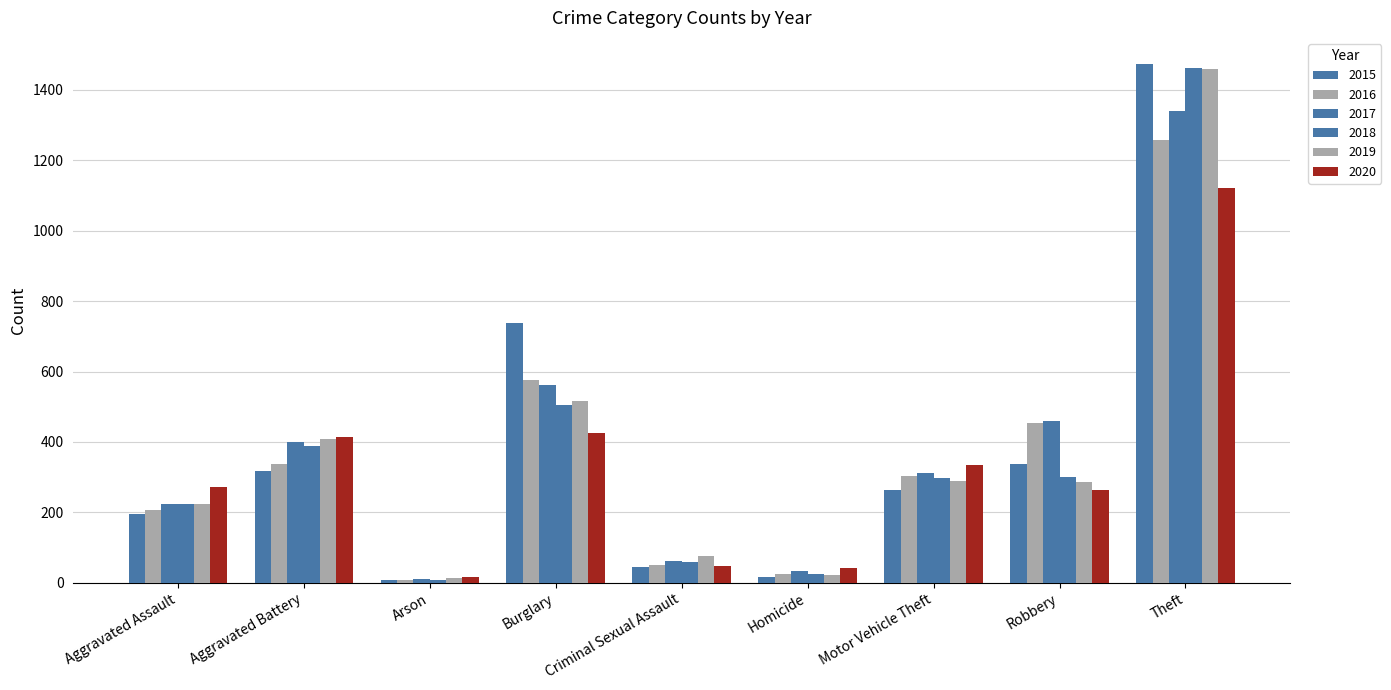

Read the 2017 value at Robbery.

460